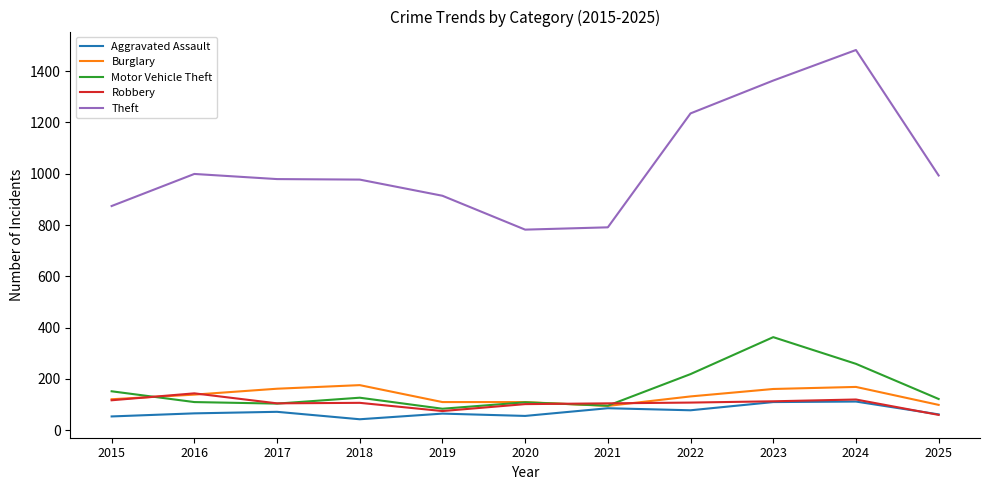

What is the minimum value shown in the chart?

43